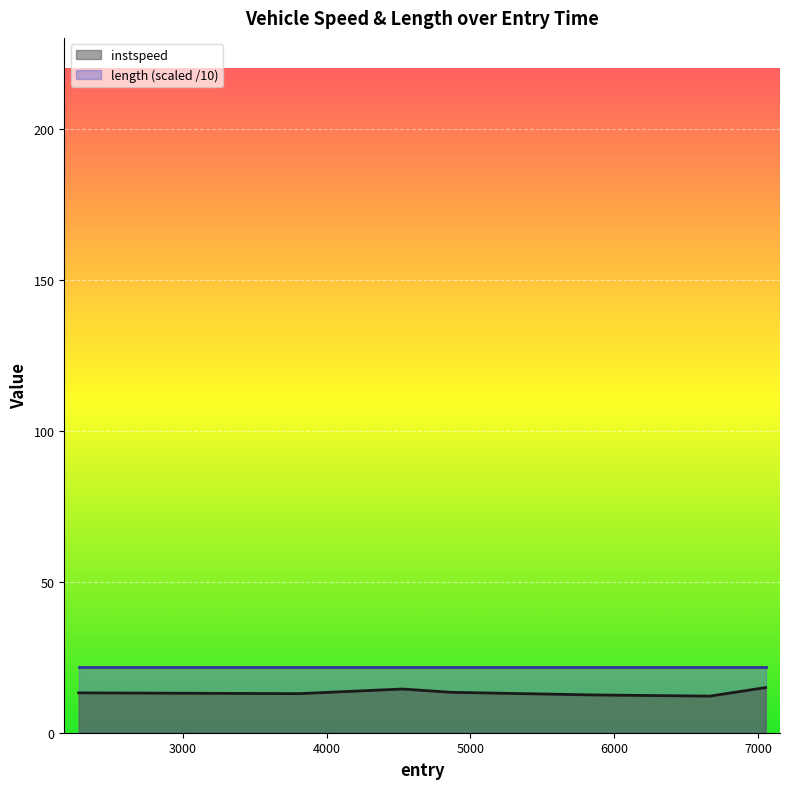

What is the change in value from 3806.388091591284 to 6664.219287242076?

-0.8